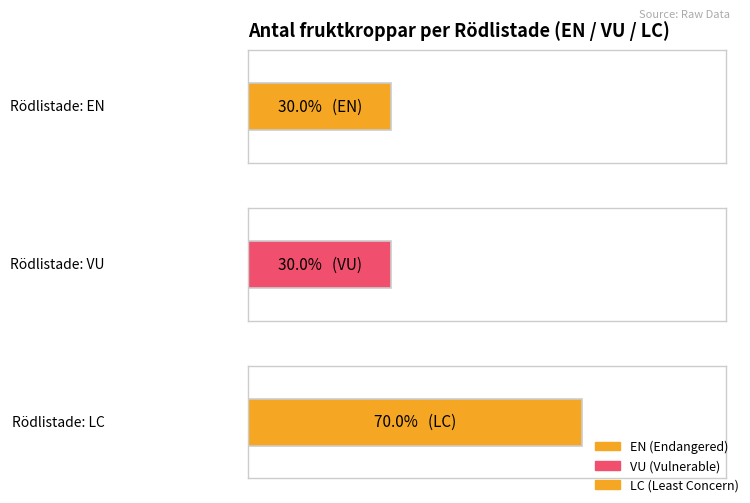

Between EN and EN, which is larger?

EN